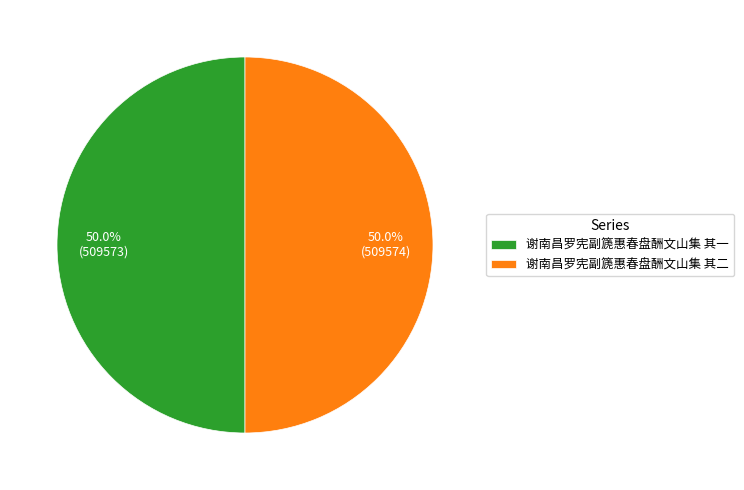

How much of the chart is everything except 谢南昌罗宪副篪惠春盘酬文山集 其二?

50.0%